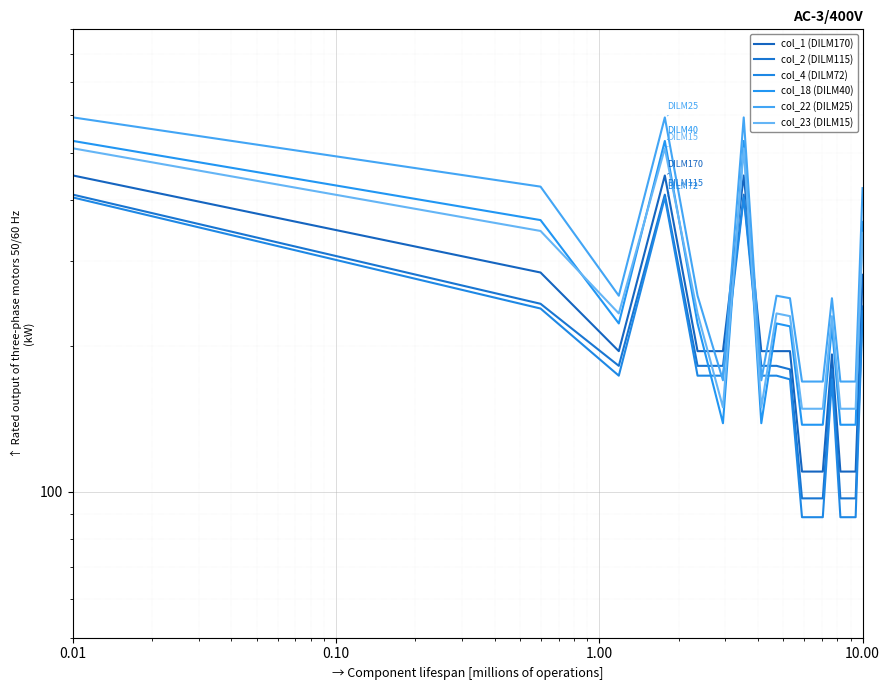

The value of col_22 (DILM25) at 0.01 is 590.6. True or false?

False